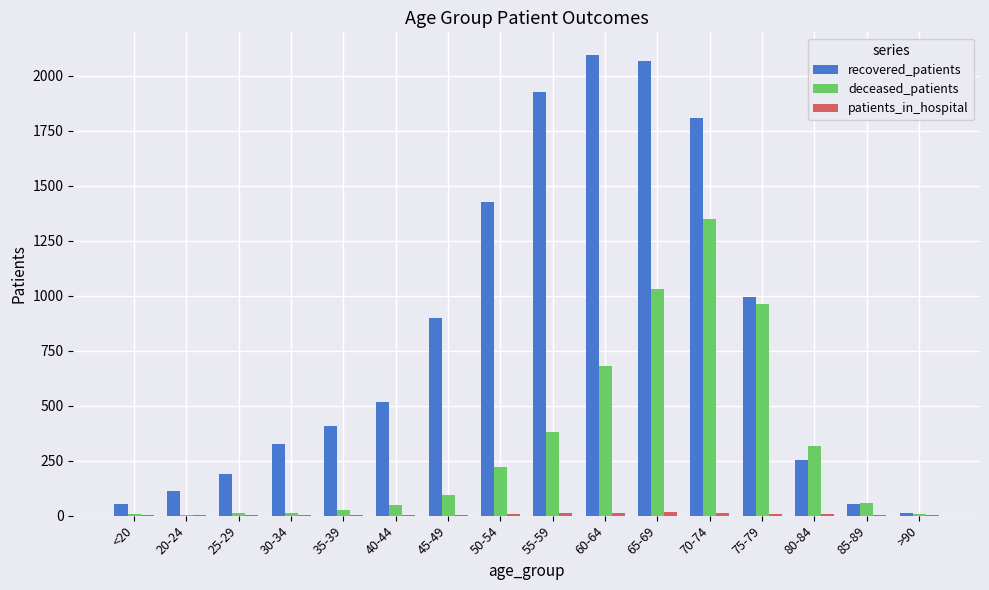

Which series has the largest total across all categories?

recovered_patients